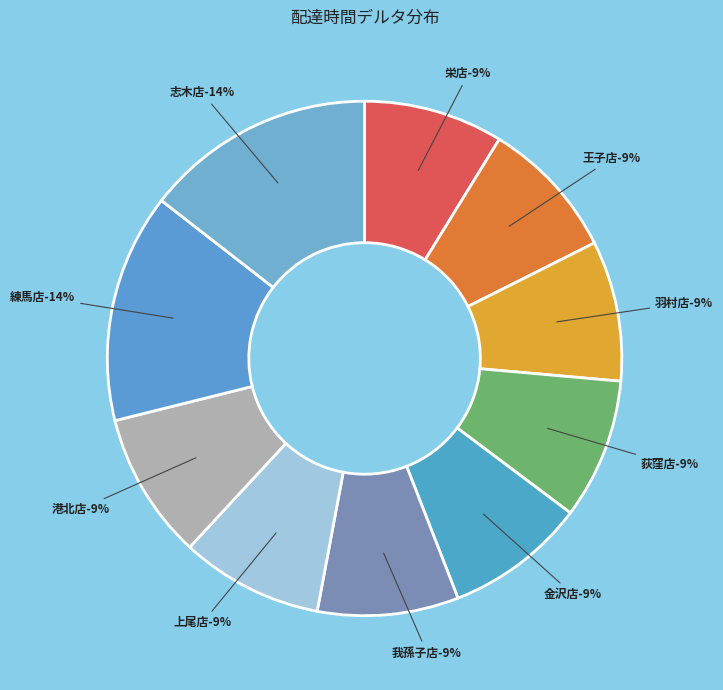

Does 上尾店 represent more than half of the total?

No